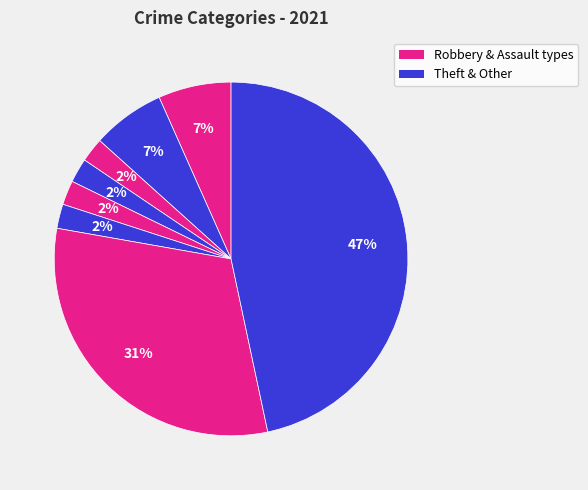

How many segments does this pie chart have?

8